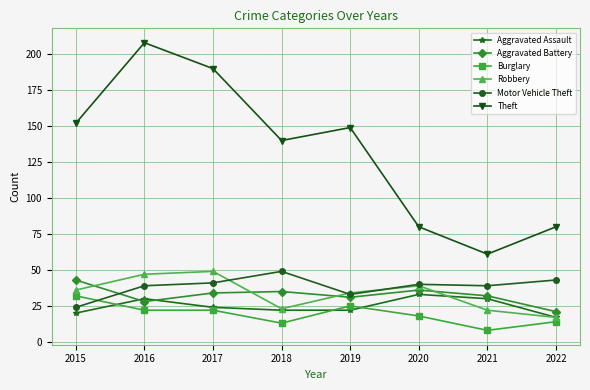

Count the Theft values in the range 80 to 190.

6